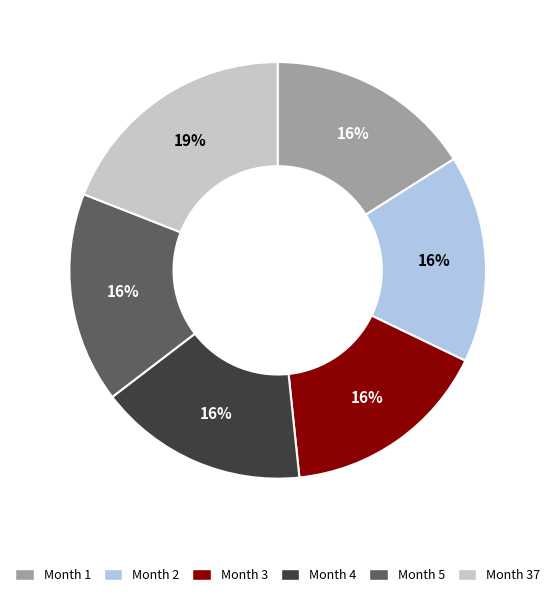

Is there a majority slice in this chart?

No